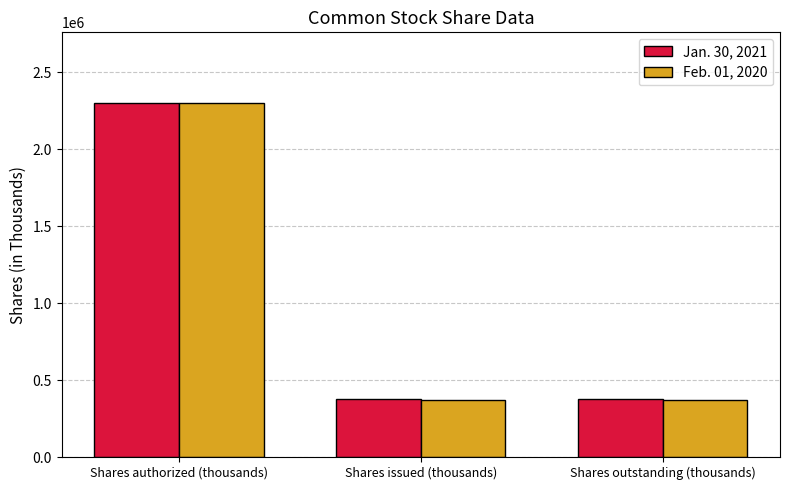

At which category is the sum across all series the highest?

Shares authorized (thousands)